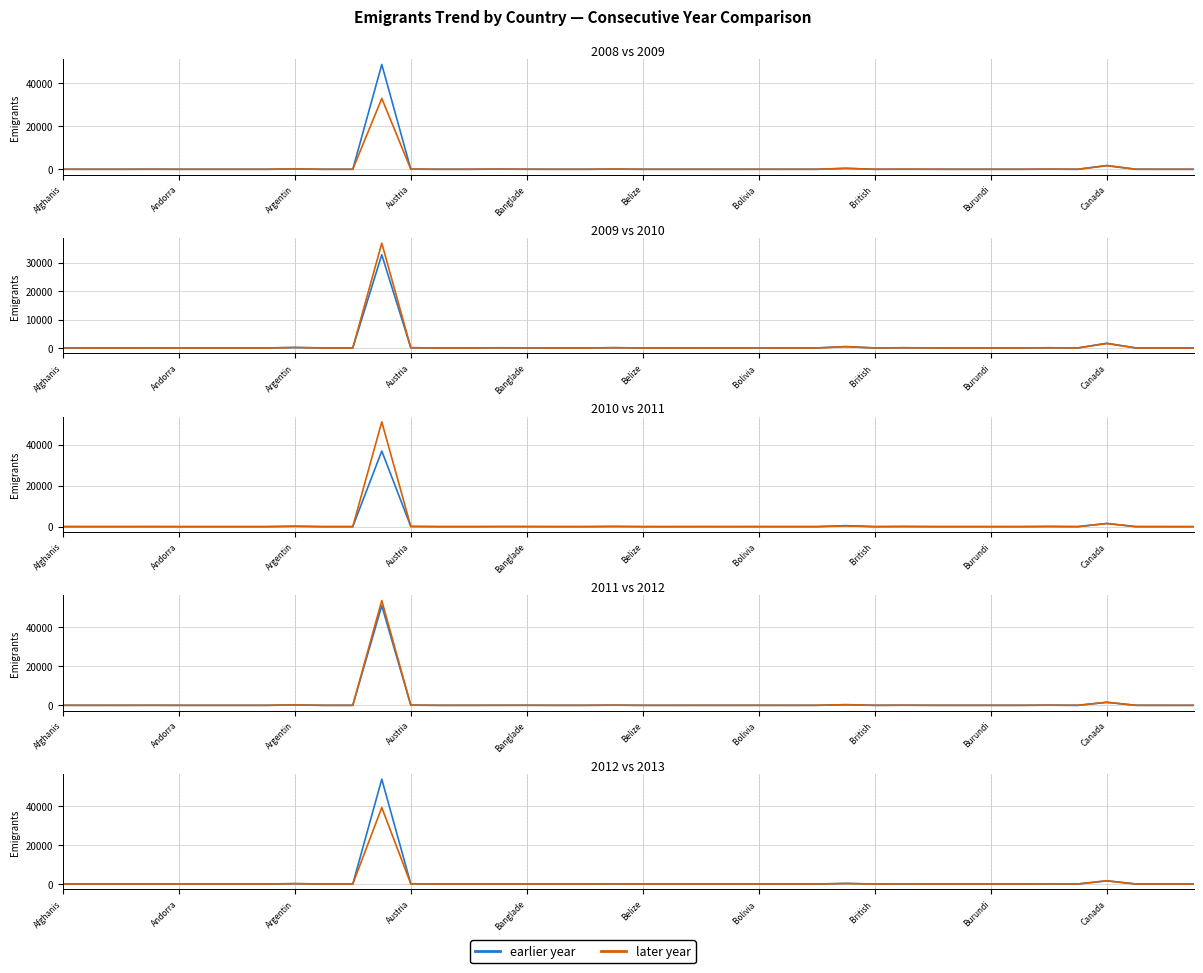

In 2011, how many points are higher than both neighbors (excluding endpoints)?

12